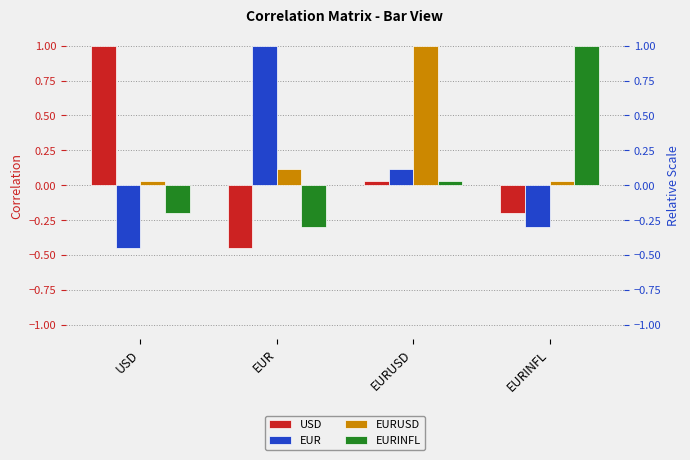

Reading left to right, what are all the values shown in this chart?

USD: 1.0	-0.4	0.0	-0.2
EUR: -0.4	1.0	0.1	-0.3
EURUSD: 0.0	0.1	1.0	0.0
EURINFL: -0.2	-0.3	0.0	1.0